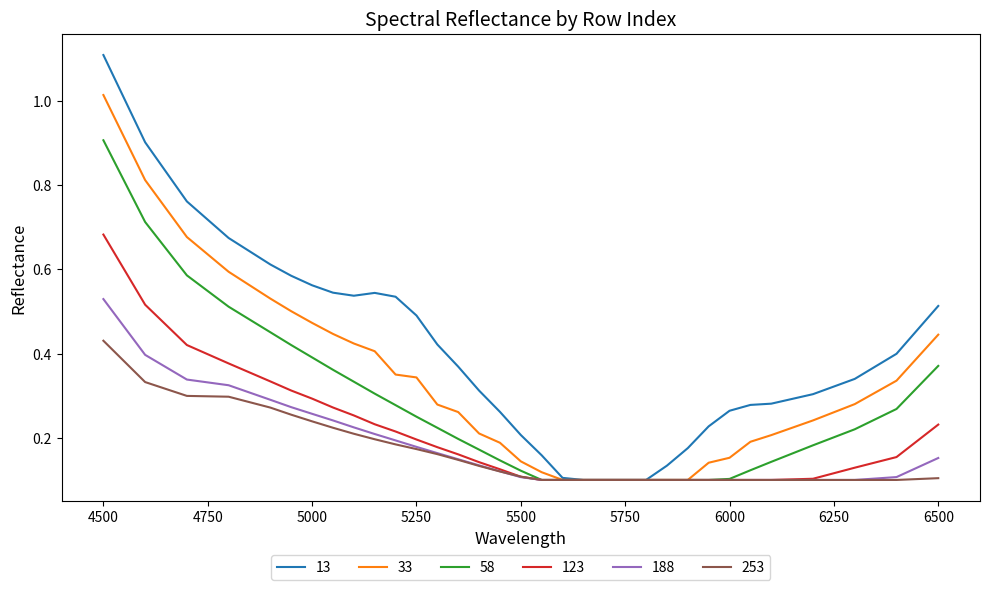

Which series has the largest total across all categories?

13